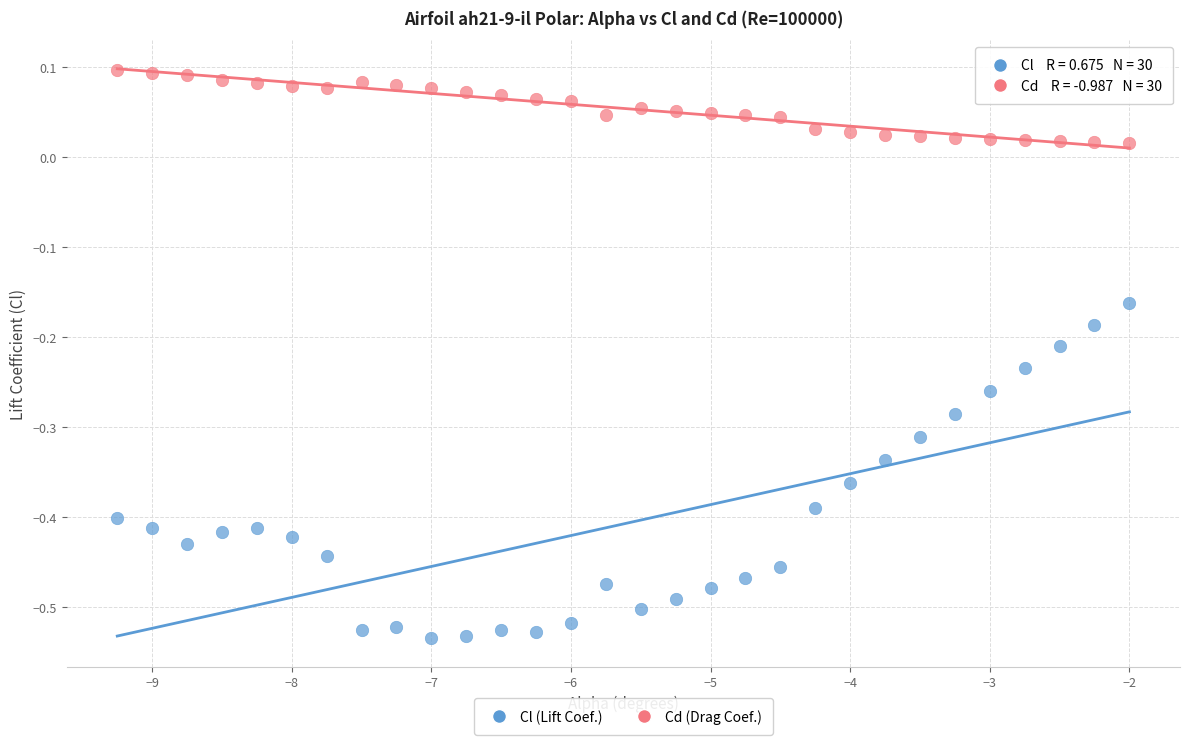

Across all data points, what is the range of X values (max minus min)?

7.2